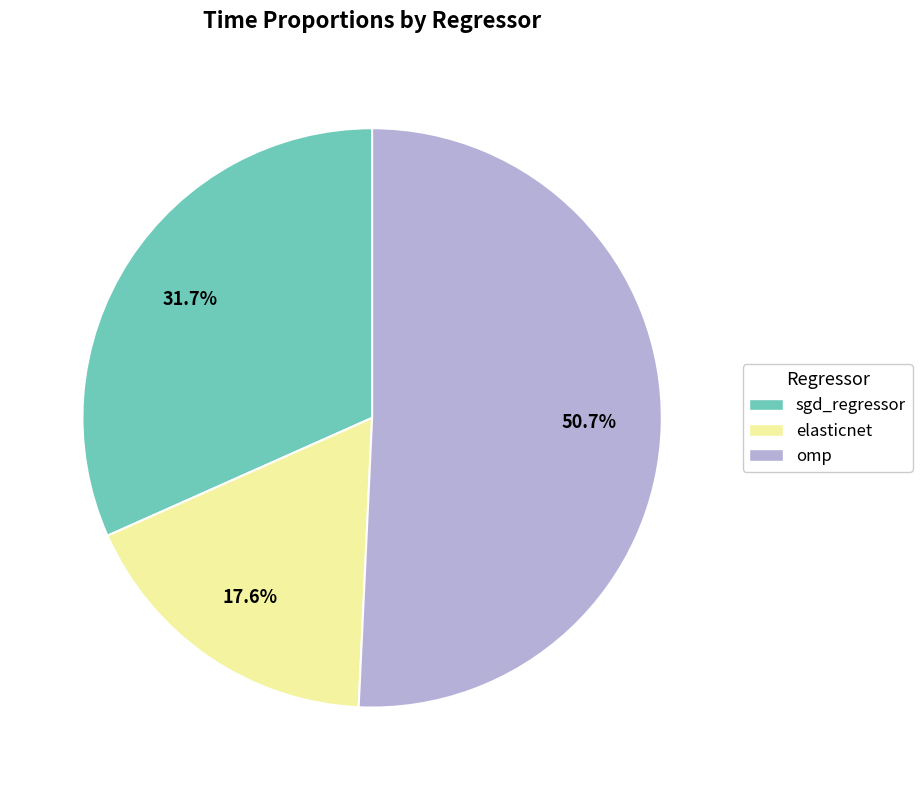

Which slice is the largest?

omp